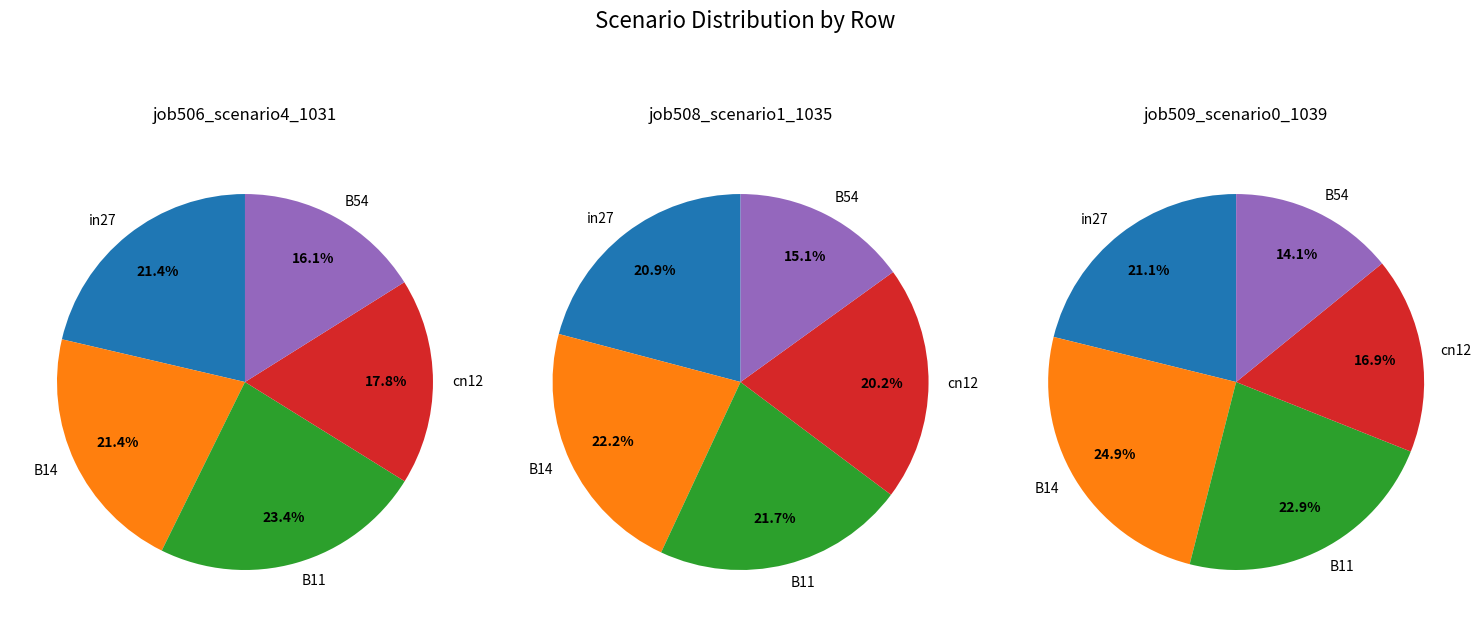

To the nearest percent, what is the difference between the B54 and B11 slice percentages?

9%